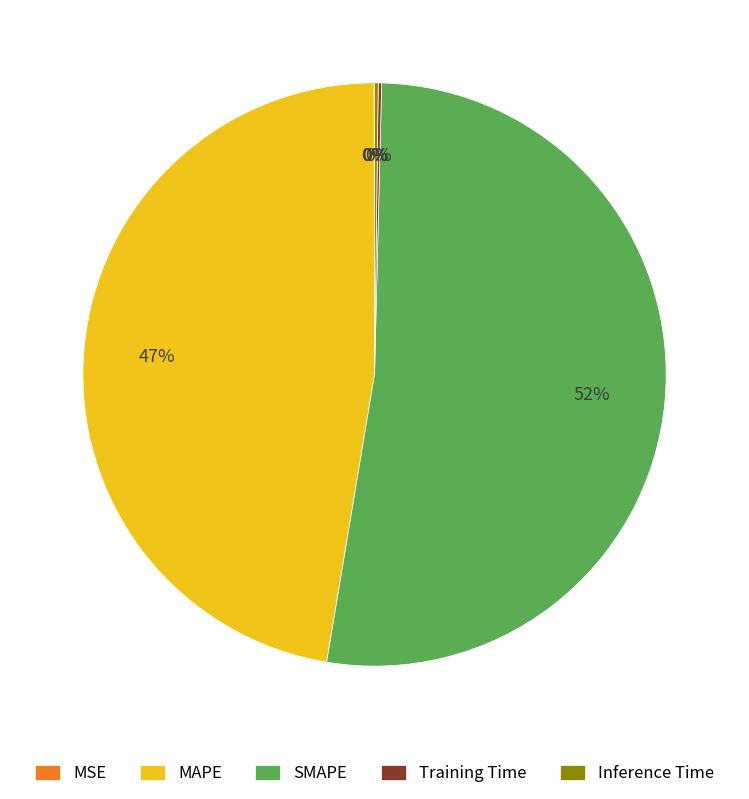

Is it true that MAPE is 47% of the pie?

True